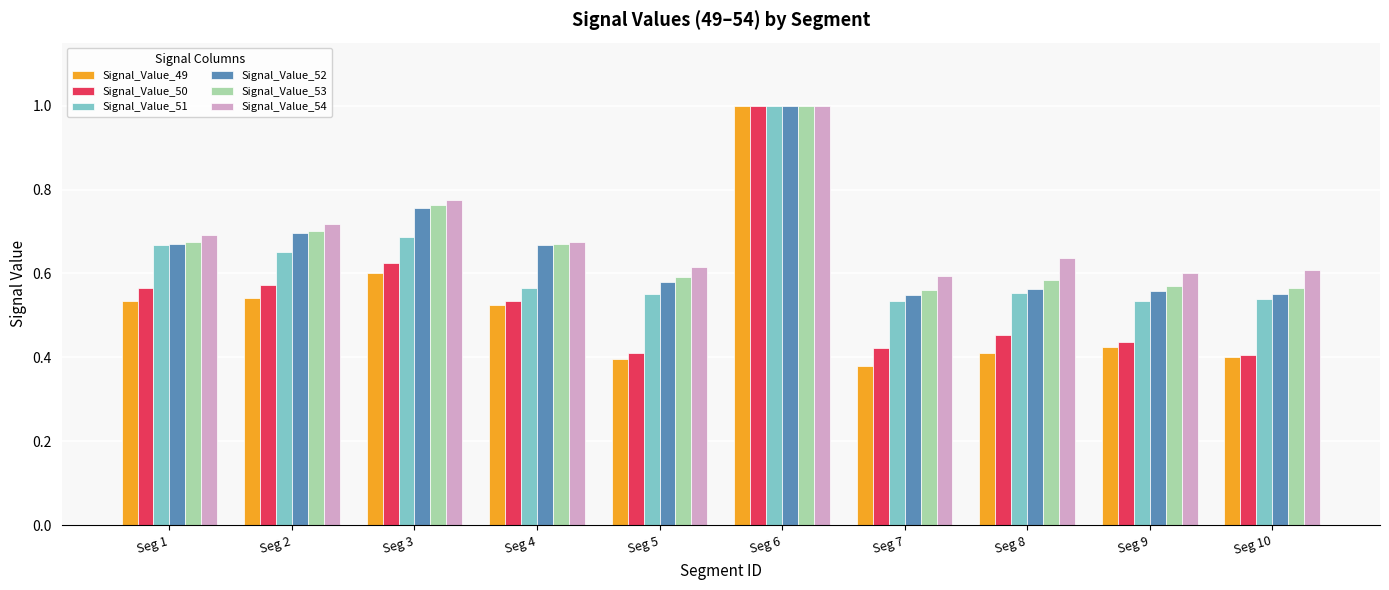

At which category is the sum across all series the highest?

Seg 6